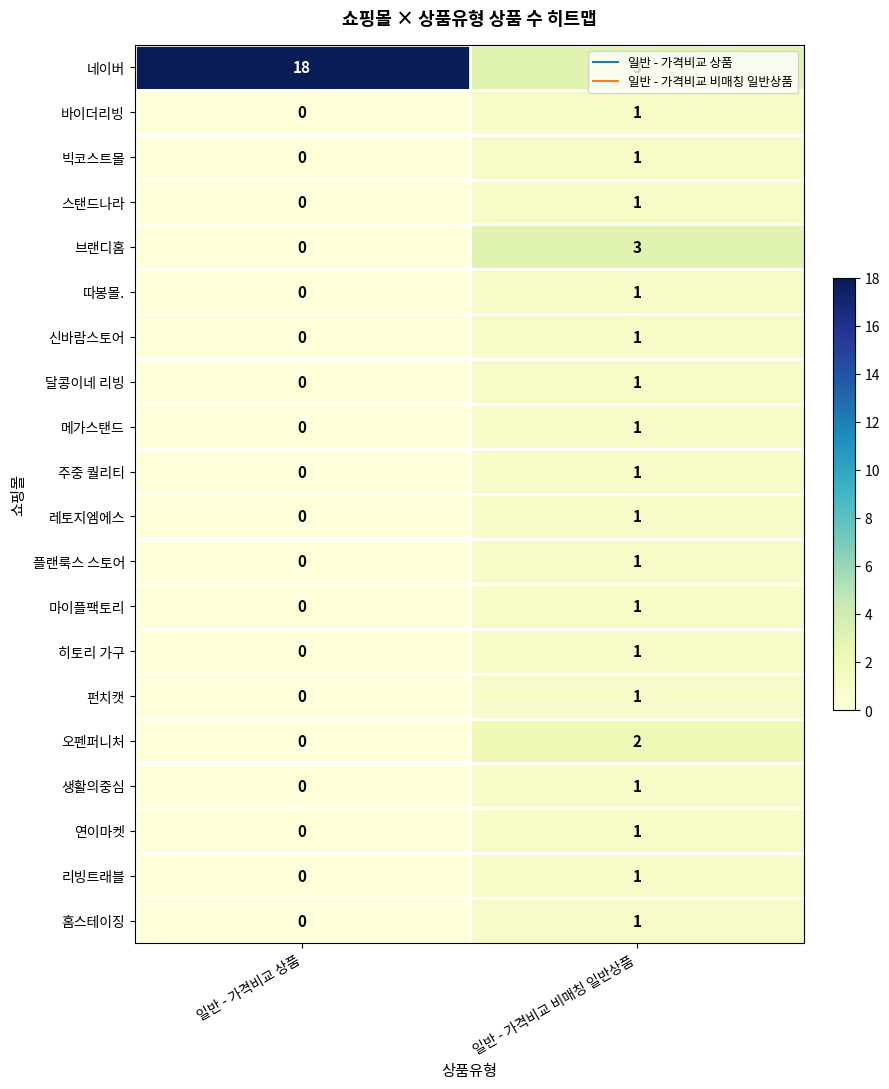

True or false: 네이버 has a value of 4 at 일반 - 가격비교 비매칭 일반상품.

False